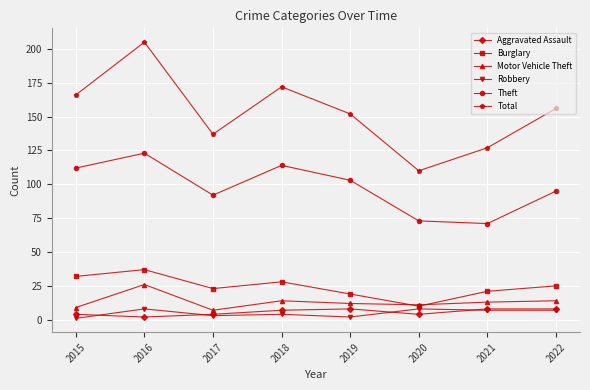

True or false: Aggravated Assault has a value of 4 at 2020.

True